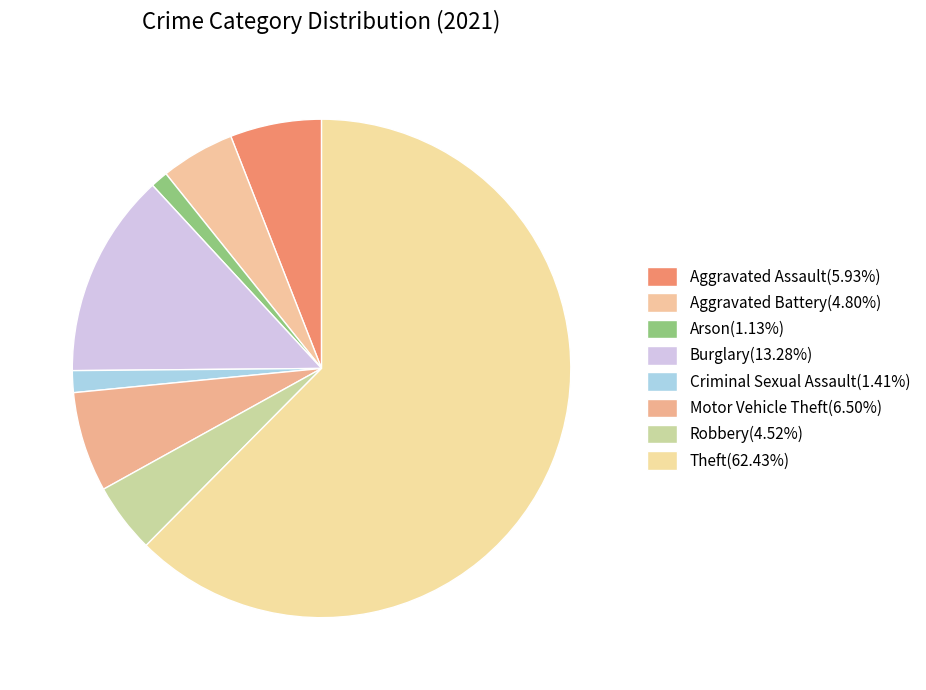

Rank the categories by value from highest to lowest.

Theft, Burglary, Motor Vehicle Theft, Aggravated Assault, Aggravated Battery, Robbery, Criminal Sexual Assault, Arson